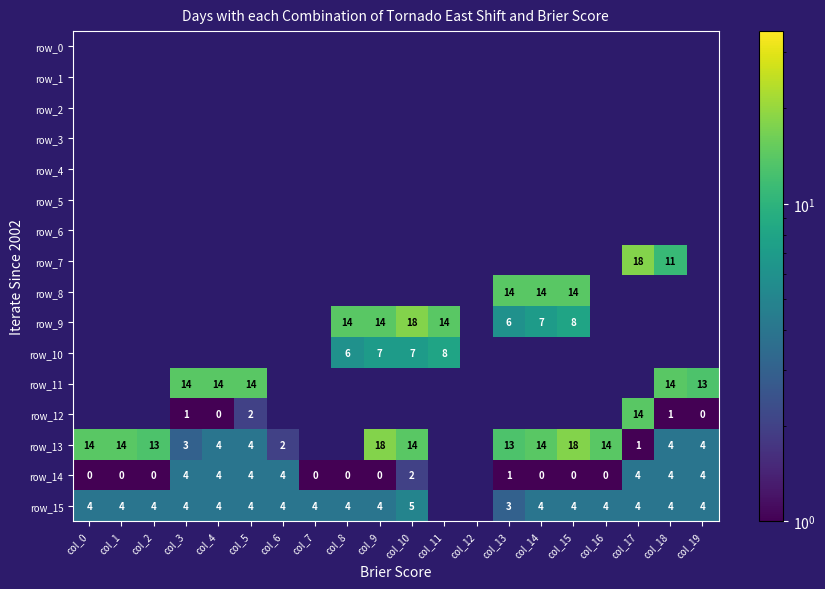

List the labels in order of row_1 value, smallest first.

col_0, col_1, col_2, col_3, col_4, col_5, col_6, col_7, col_8, col_9, col_10, col_11, col_12, col_13, col_14, col_15, col_16, col_17, col_18, col_19